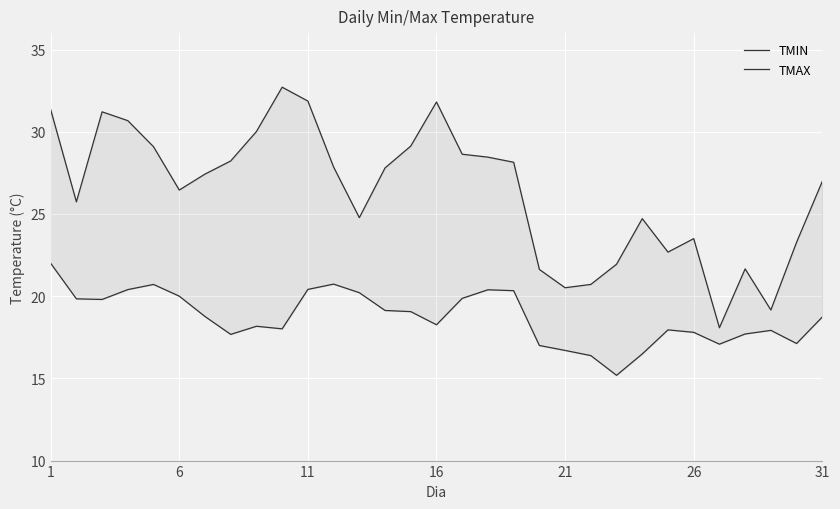

True or false: TMAX and TMIN cross at least once.

False